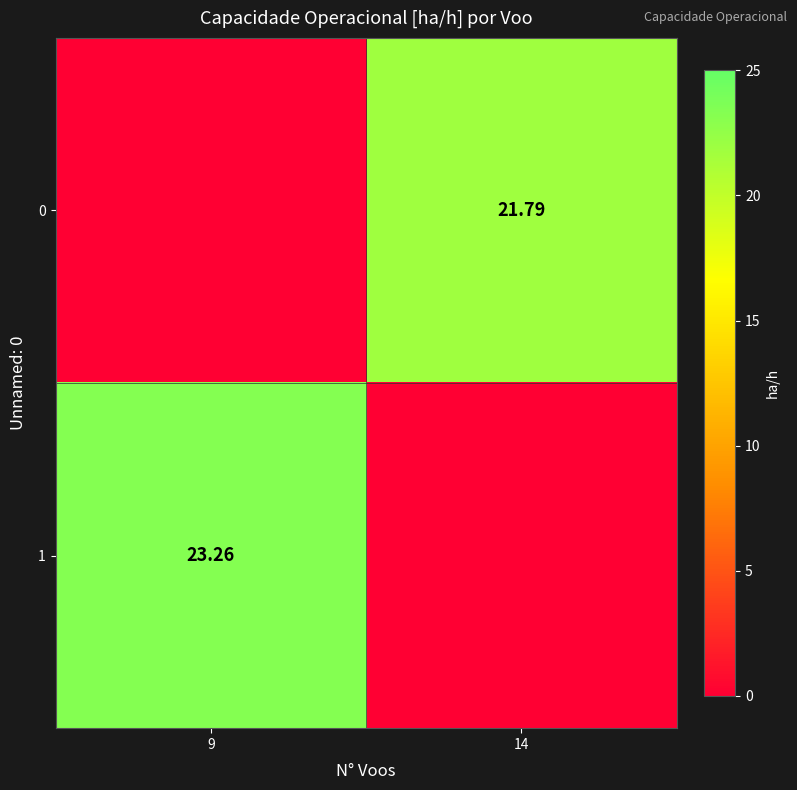

At how many categories does at least one series exceed 8?

2